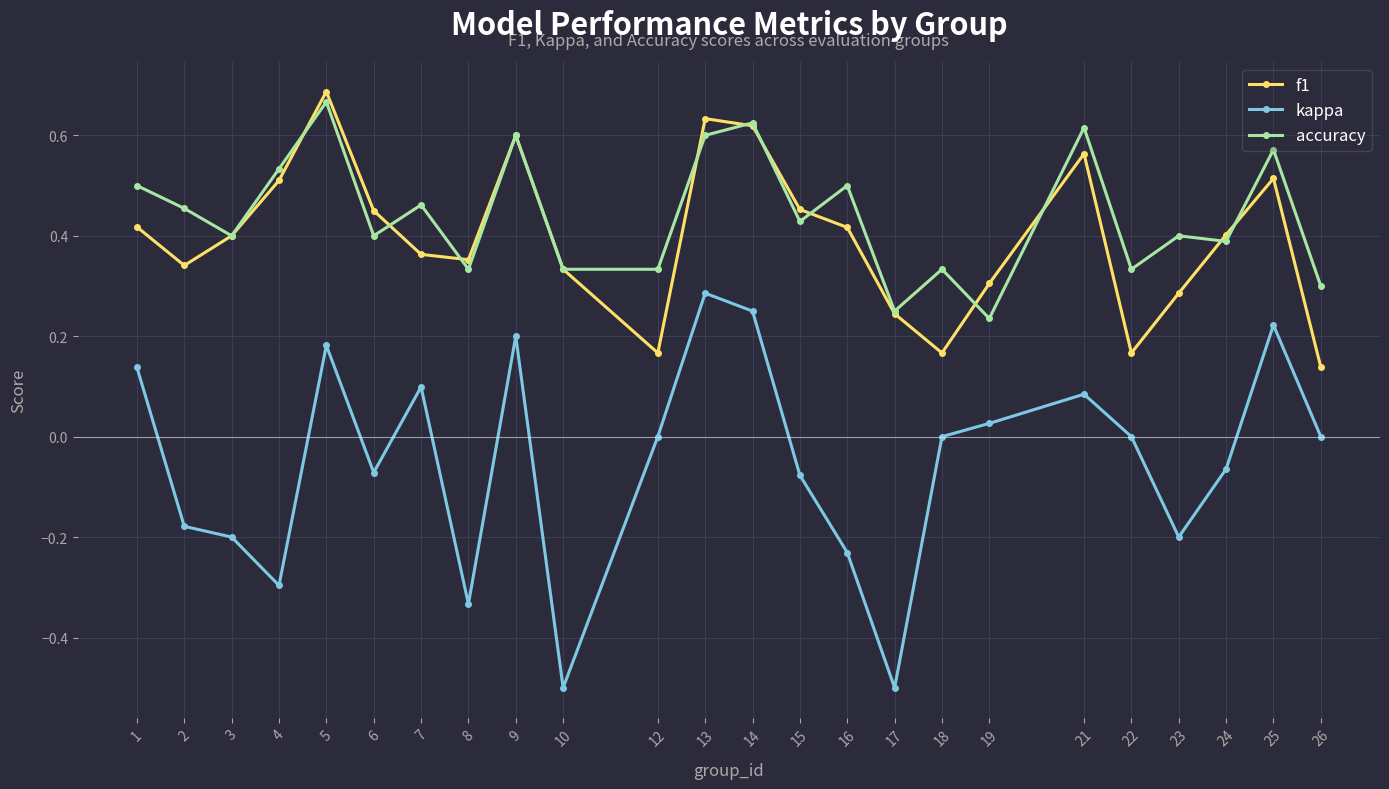

Is it true that kappa equals -0.3 at 2?

False